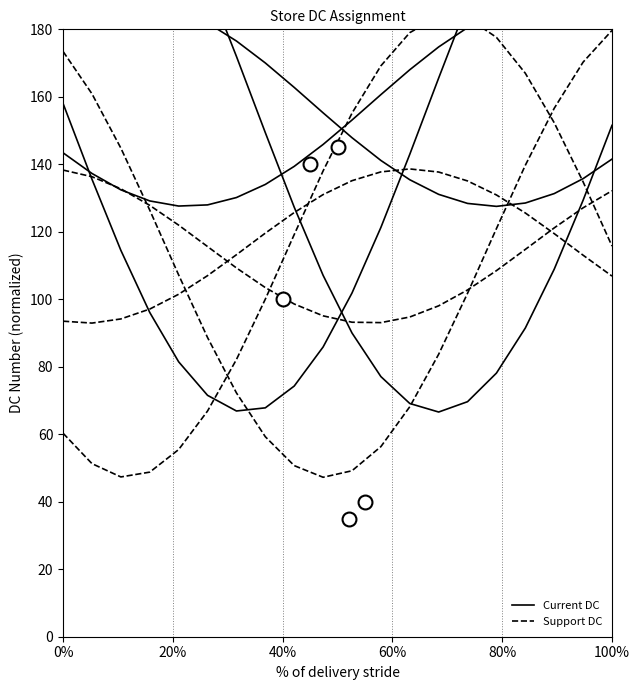

Is the value of Current DC at 100% greater than the value of Support DC at 15?

No